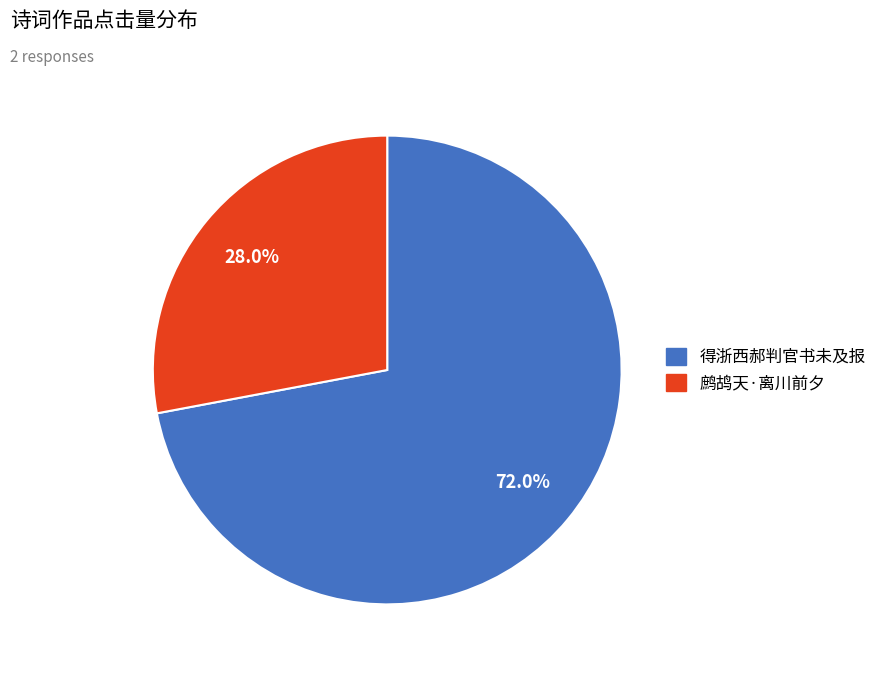

Does any single category account for the majority?

Yes